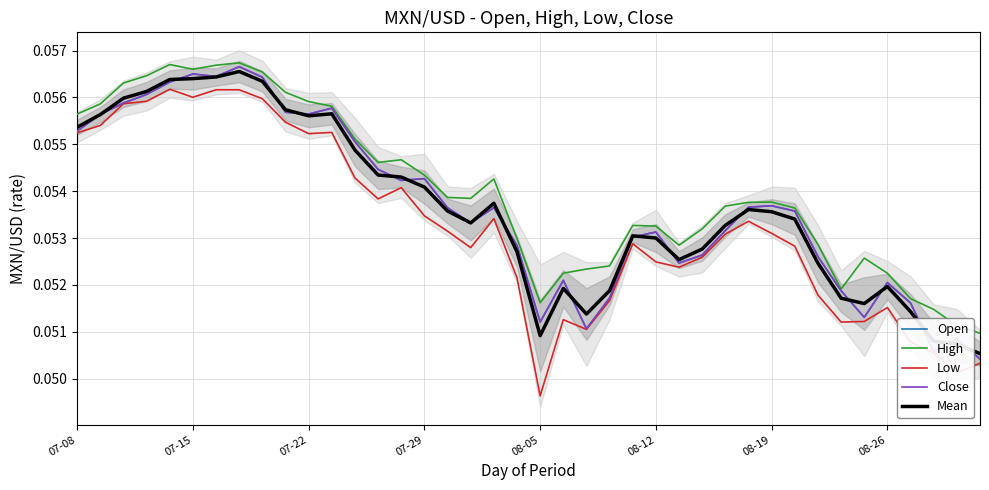

At which label does Low reach its minimum?

08-05